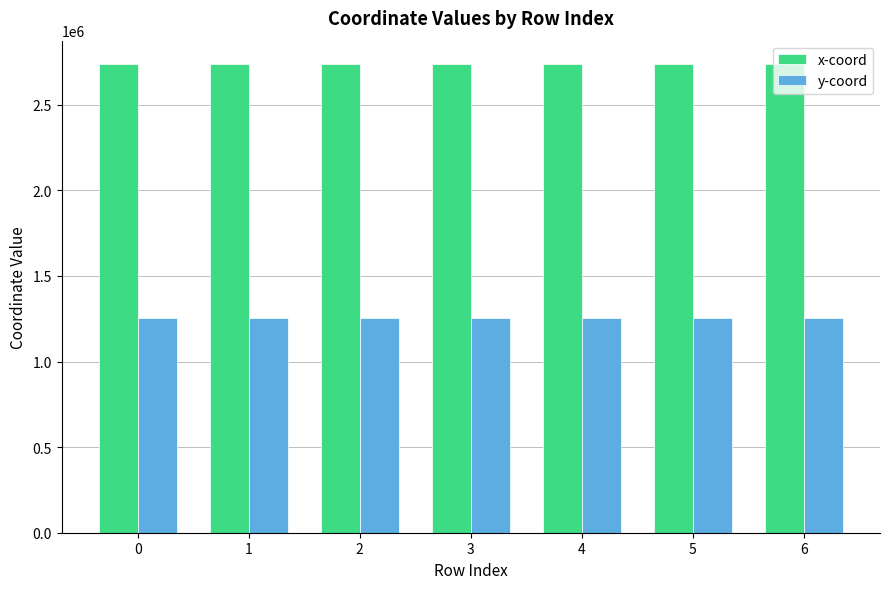

What is the minimum value shown in the chart?

1254054.5